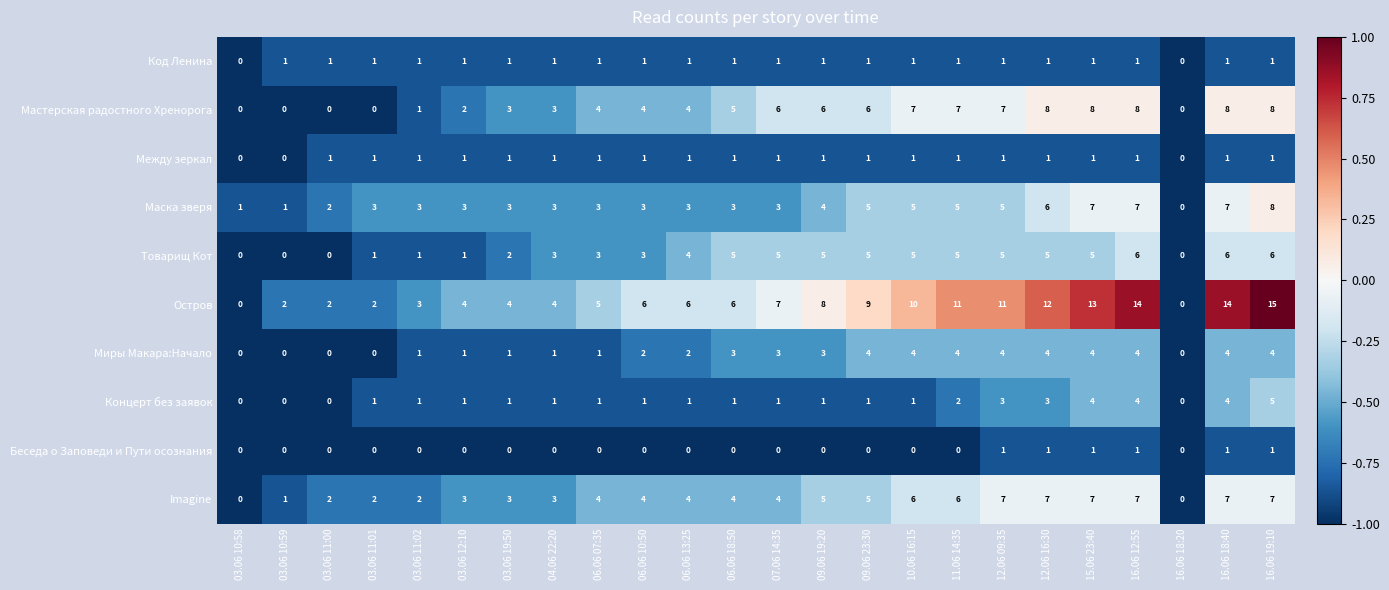

Is it true that Миры Макара:Начало equals 3 at 07.06 14:35?

True